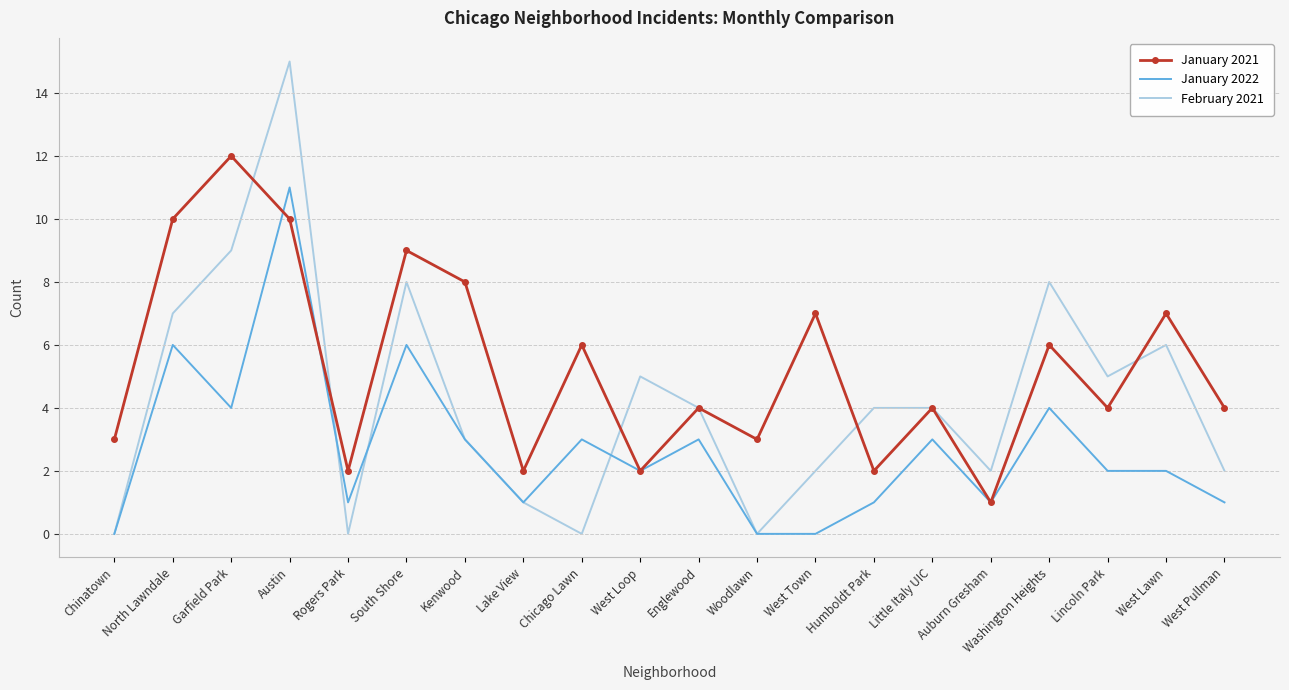

Reading left to right, extract all data points from this chart.

January 2021: 3	10	12	10	2	9	8	2	6	2	4	3	7	2	4	1	6	4	7	4
January 2022: 0	6	4	11	1	6	3	1	3	2	3	0	0	1	3	1	4	2	2	1
February 2021: 0	7	9	15	0	8	3	1	0	5	4	0	2	4	4	2	8	5	6	2